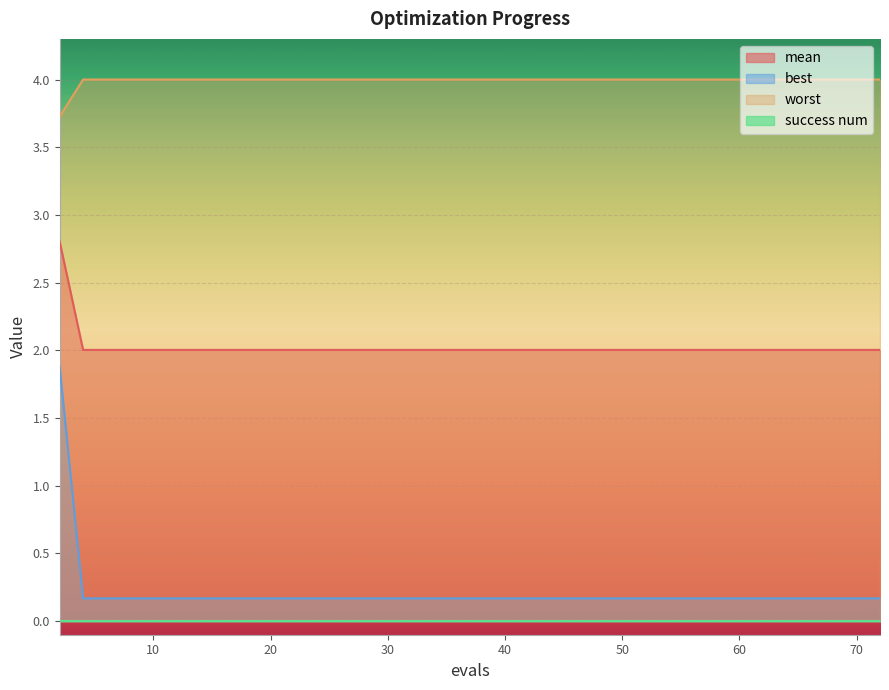

Count the number of data series in this chart.

4